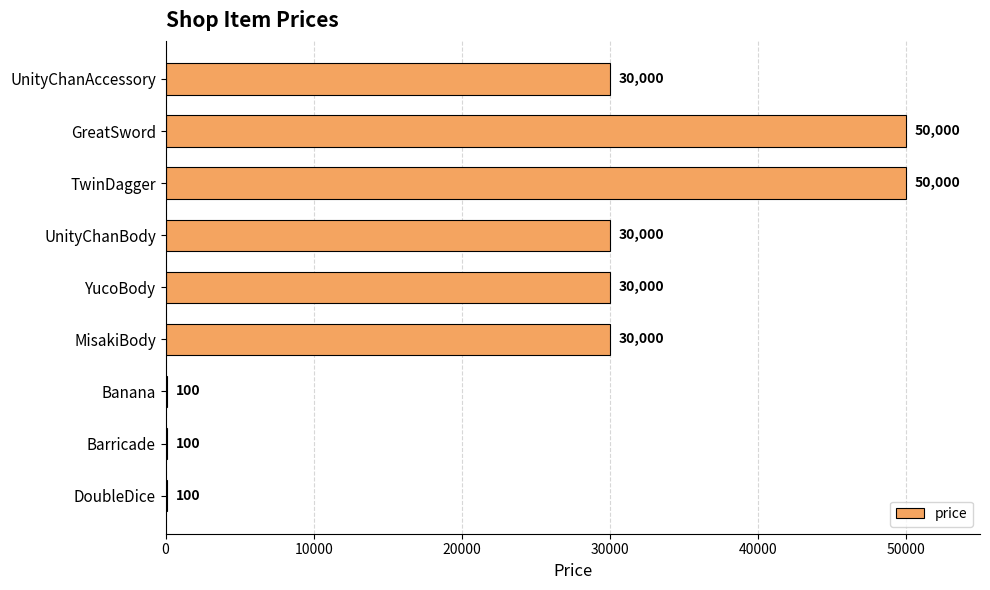

What is the ratio of the value at UnityChanAccessory to the value at TwinDagger?

0.6